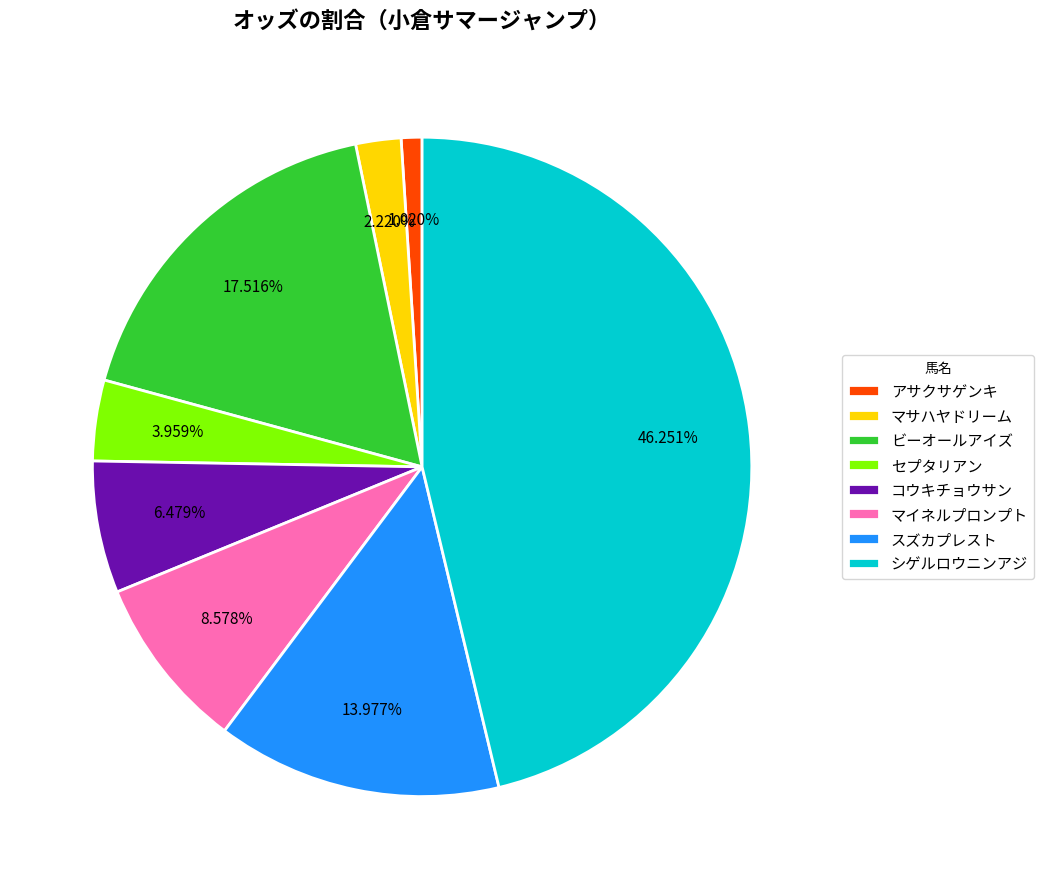

Which has a higher value, セプタリアン or コウキチョウサン?

コウキチョウサン